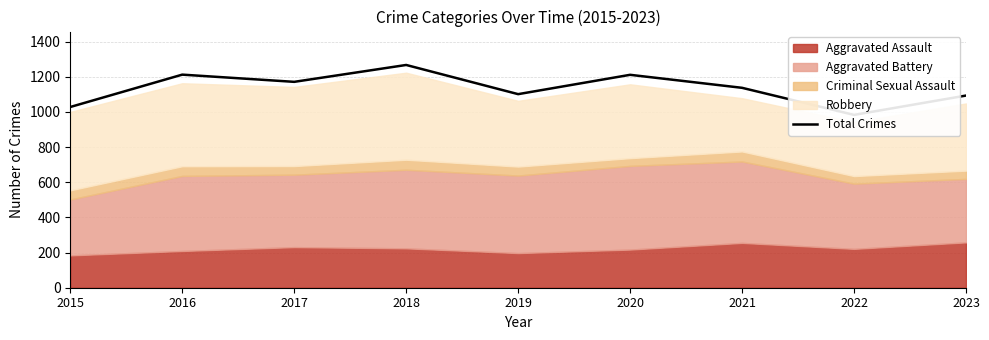

What is the ratio of the value at 2016 to the value at 2015?

1.2